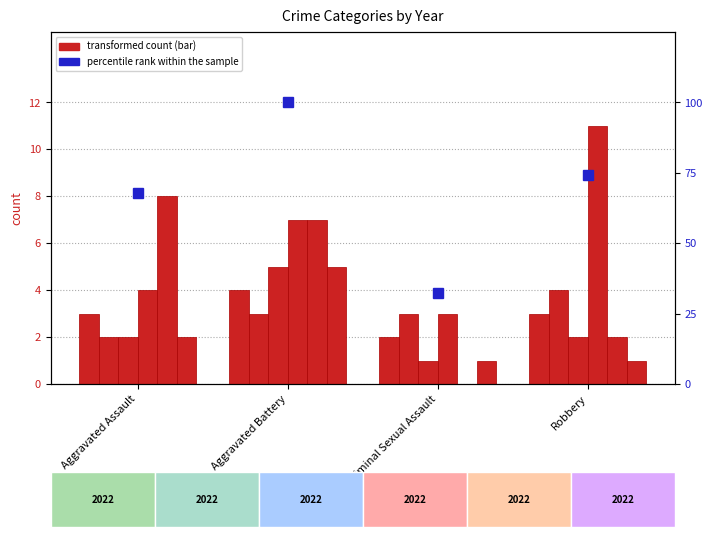

The chart shows a value of 74.2 at Robbery. True or false?

True